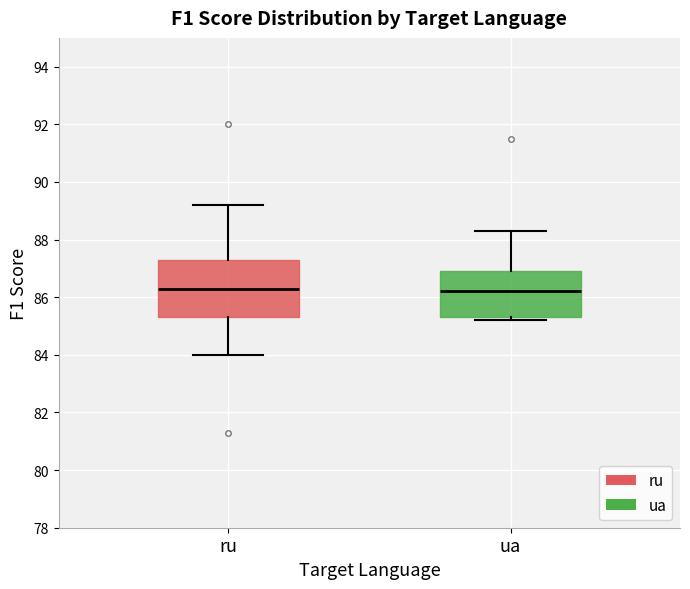

Reading left to right, read every box against the y-axis: the position of its median line, the range the box covers, and the ends of its whiskers. The values are not printed on the chart, so give them approximately, as read against the axis.

ru: median 86.4, box 85.4 to 87.4, whiskers 84.0 to 89.2
ua: median 86.2, box 85.4 to 87.0, whiskers 85.2 to 88.4